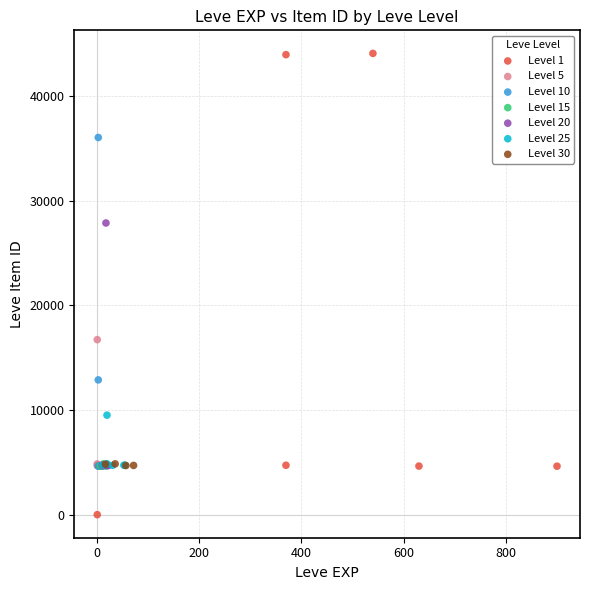

Which series contains the lowest Y value?

Level 1